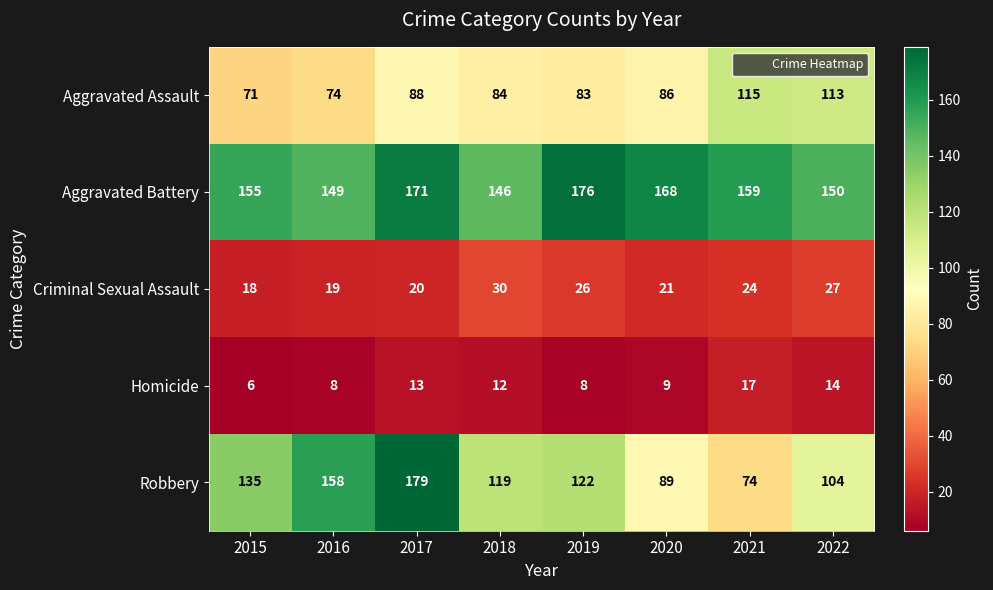

True or false: Criminal Sexual Assault has a value of 34 at 2020.

False